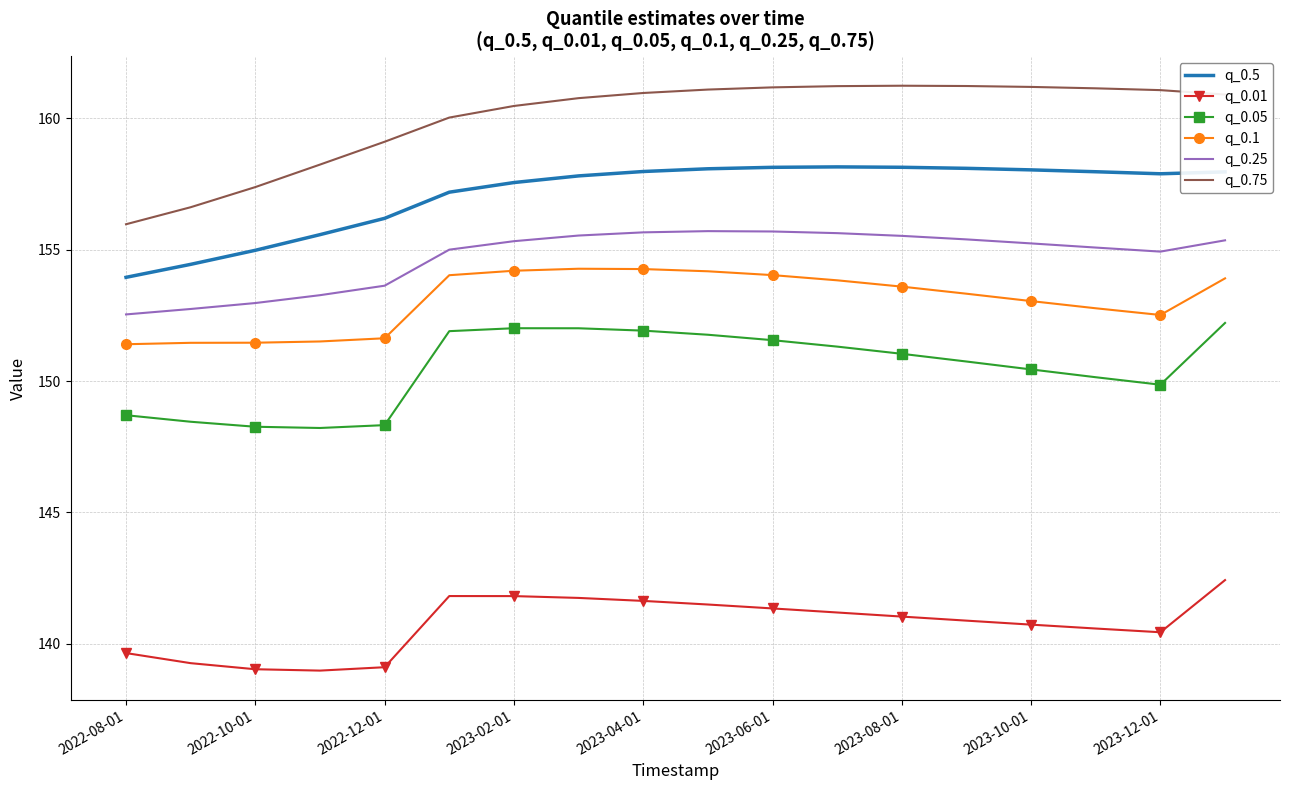

Which series has the widest spread of values?

q_0.75